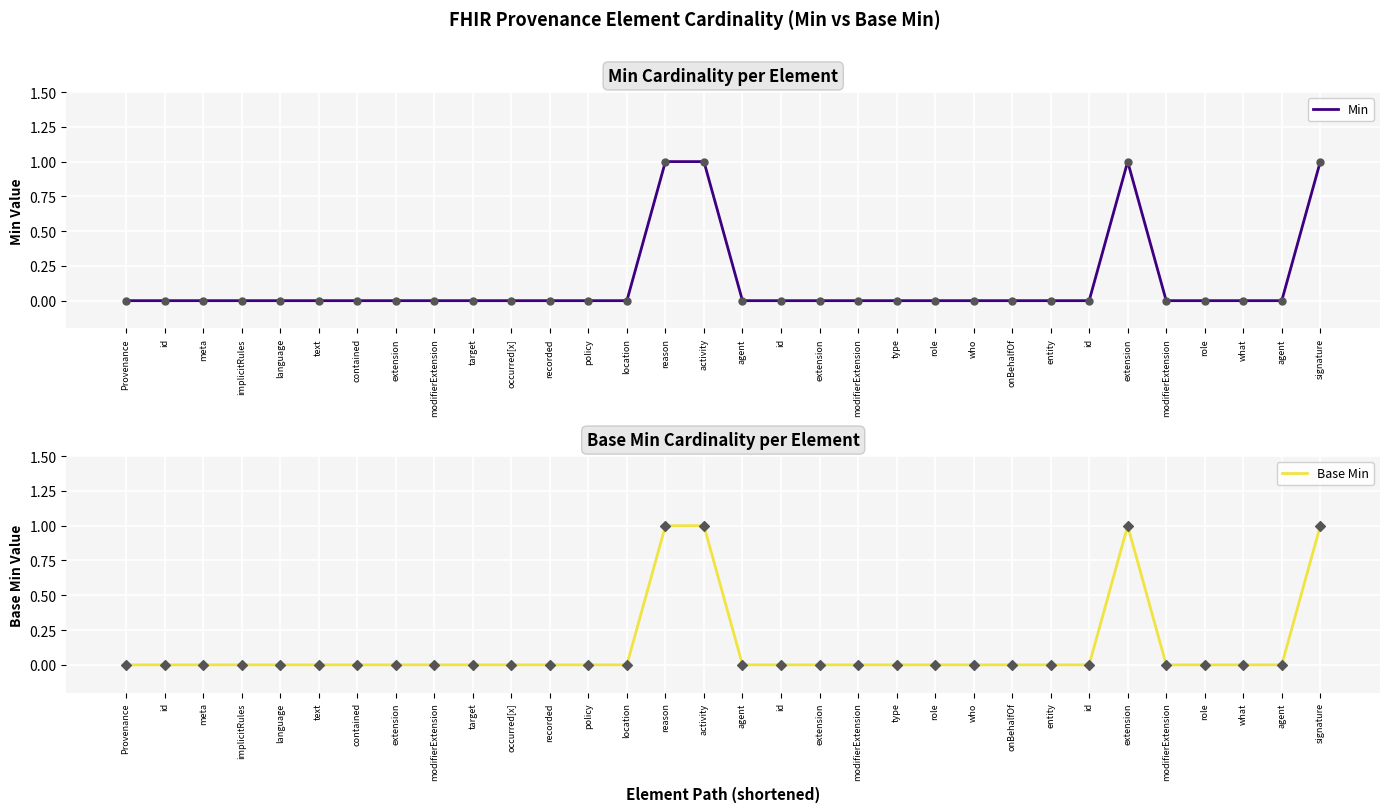

Is the value of Base Min at extension greater than the value of Min at extension?

No